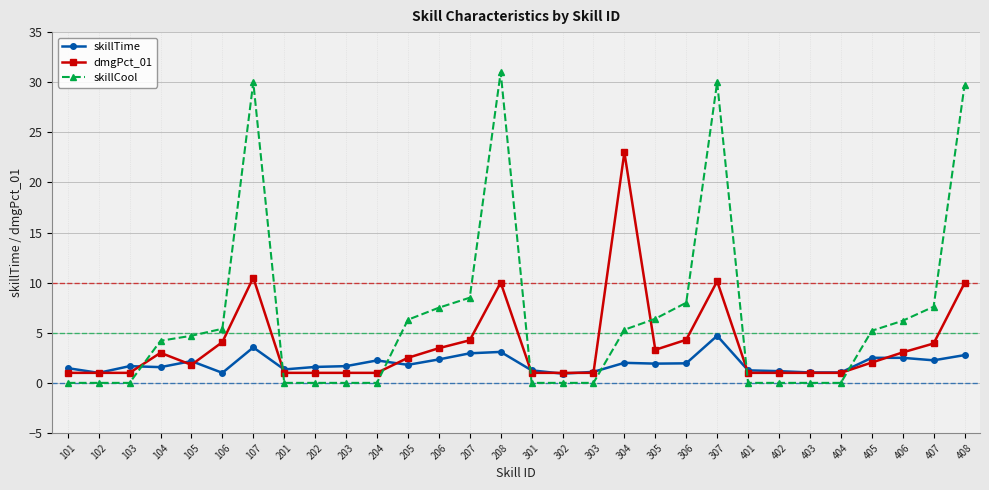

Where do dmgPct_01 and skillCool first cross each other?

103 and 104